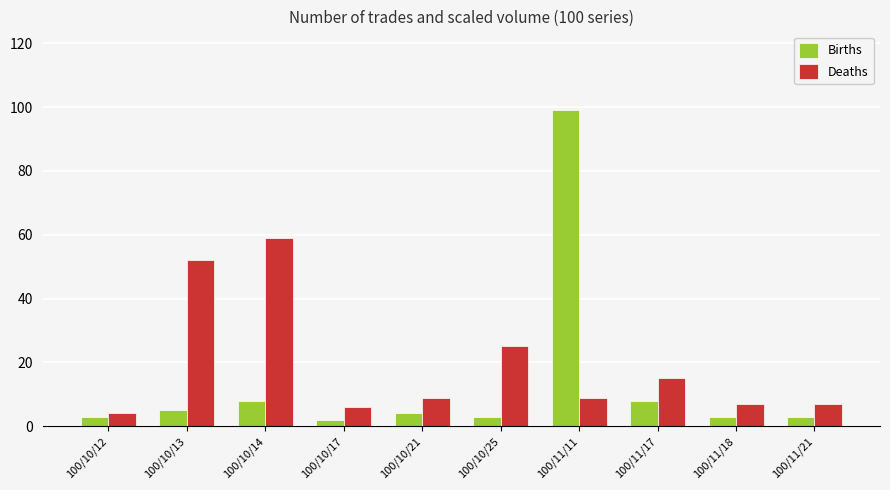

At how many categories does at least one series exceed 87?

1